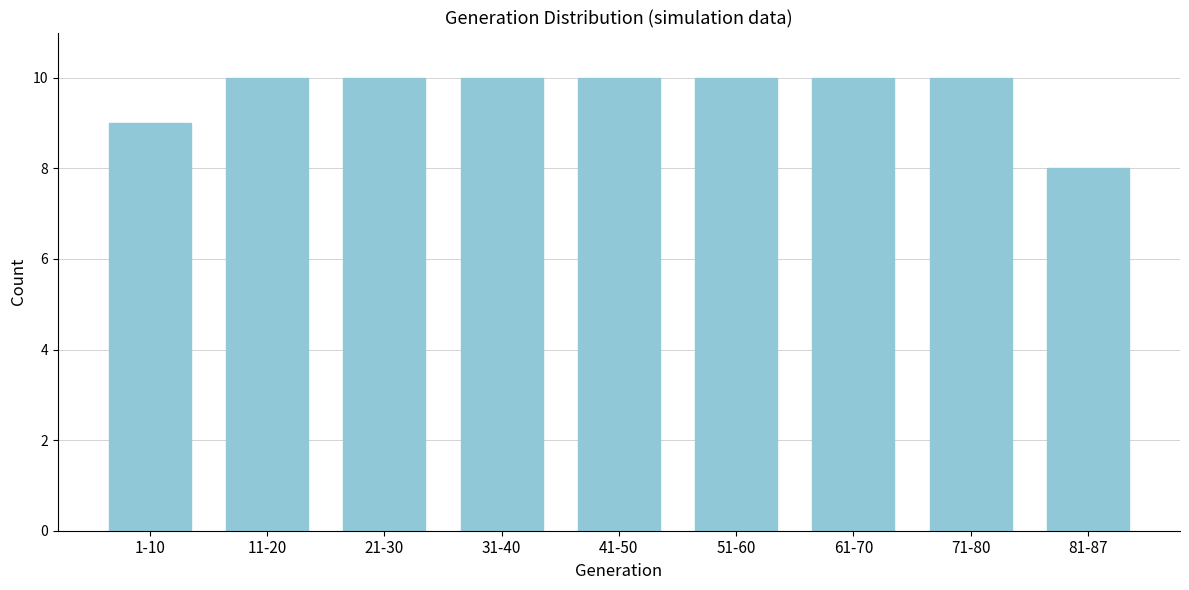

Reading left to right, what are all the values shown in this chart?

1-10=9	11-20=10	21-30=10	31-40=10	41-50=10	51-60=10	61-70=10	71-80=10	81-87=8